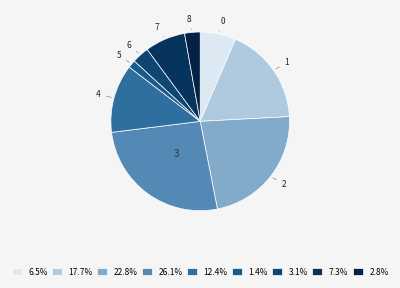

Count the number of slices in the pie.

9